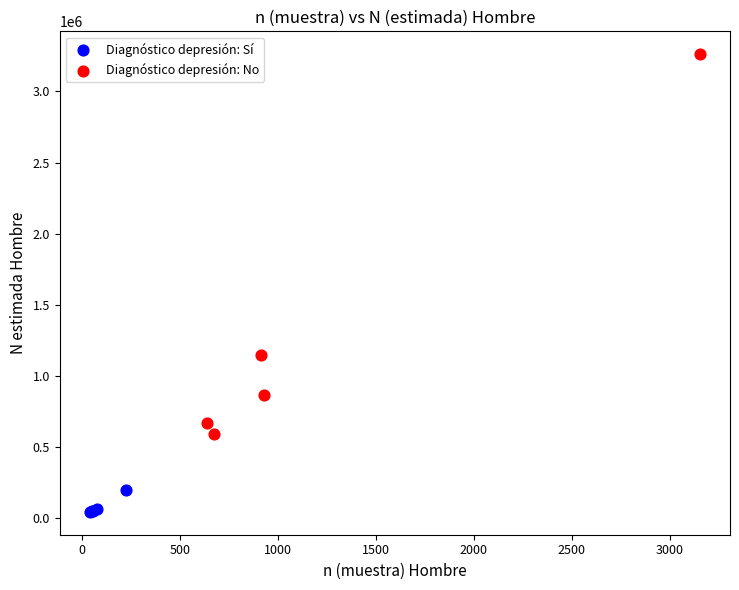

What are all the series names shown in the legend?

Diagnóstico depresión: Sí, Diagnóstico depresión: No